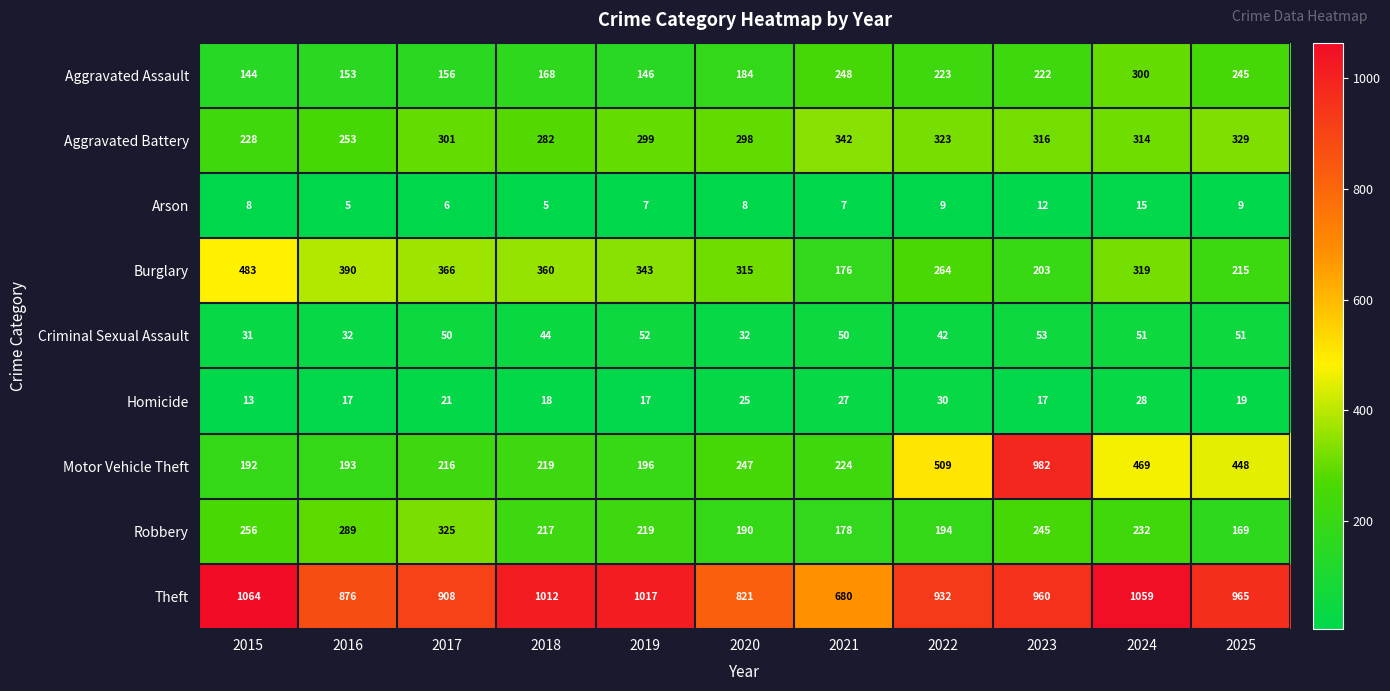

What is the average value of the Criminal Sexual Assault series?

44